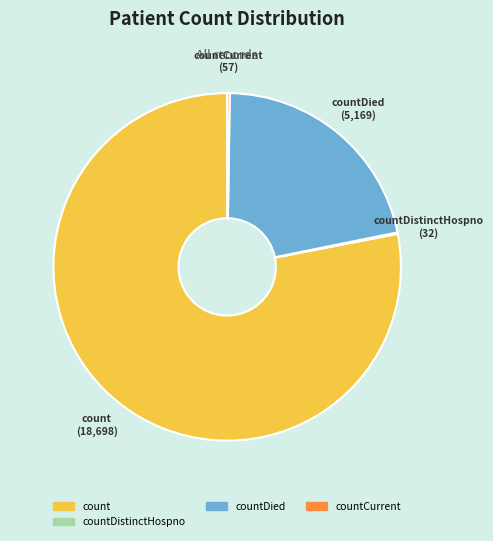

Which category accounts for the majority?

count